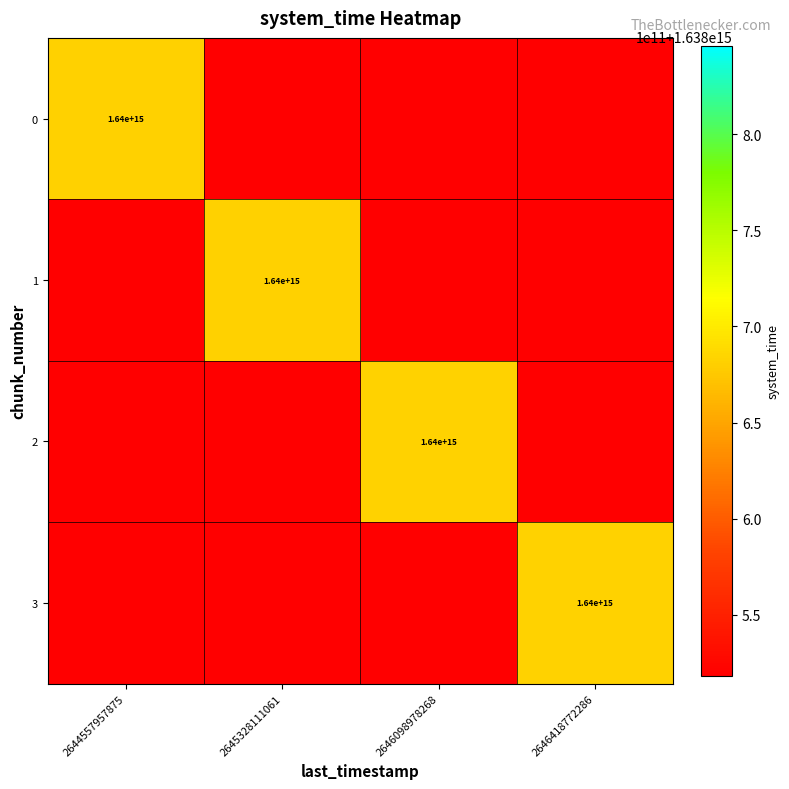

True or false: 1 has a value of 612173488307215 at 2645328111061.

False